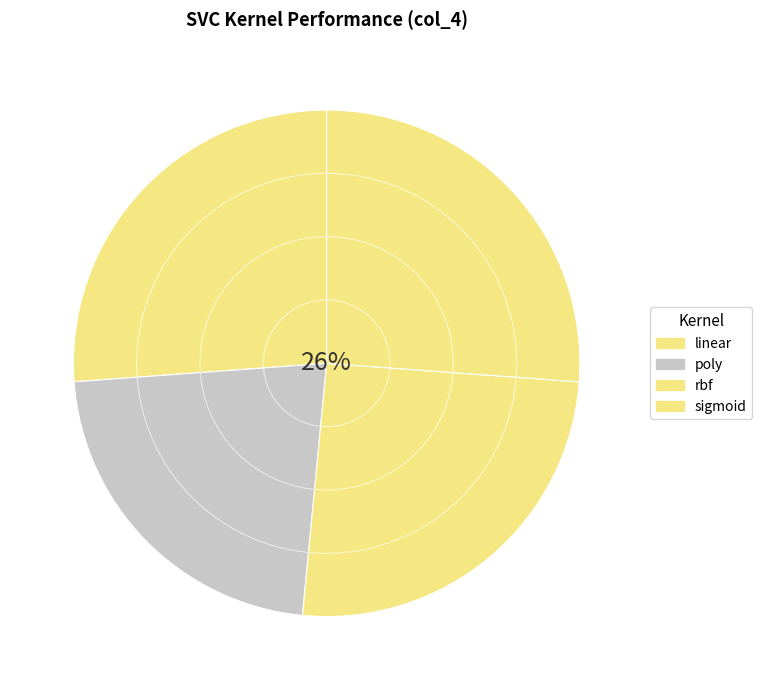

What percentage is the poly slice, to the nearest percent?

22%